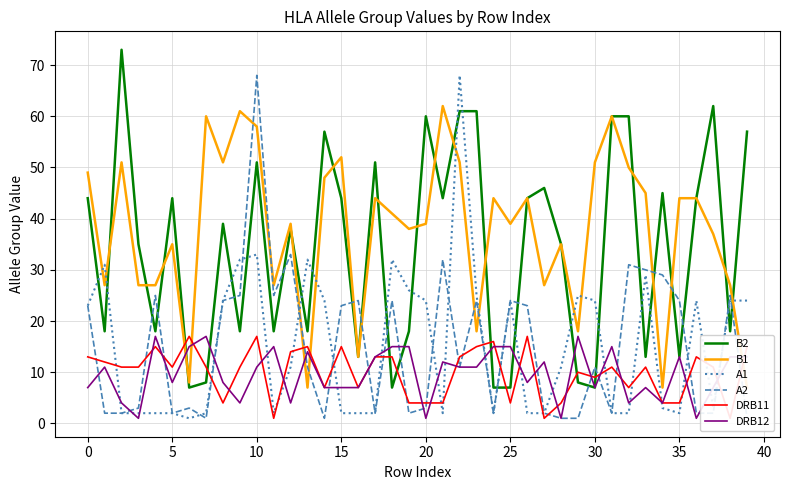

What is the minimum value shown in the chart?

1